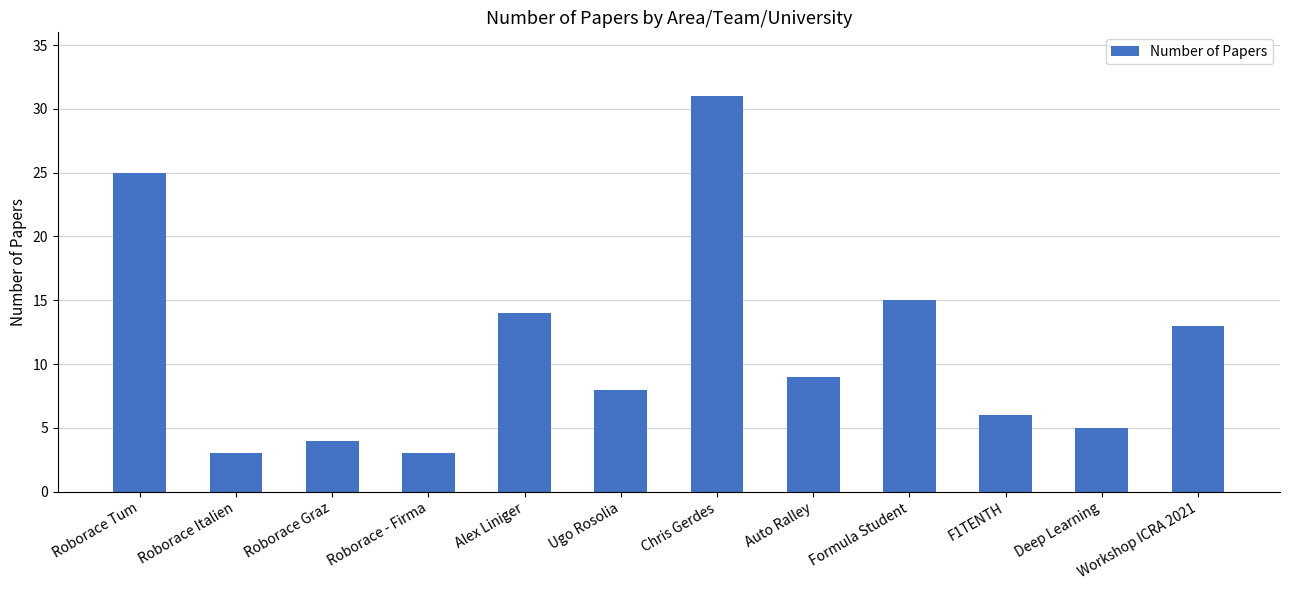

At which label is the value closest to 17?

Formula Student